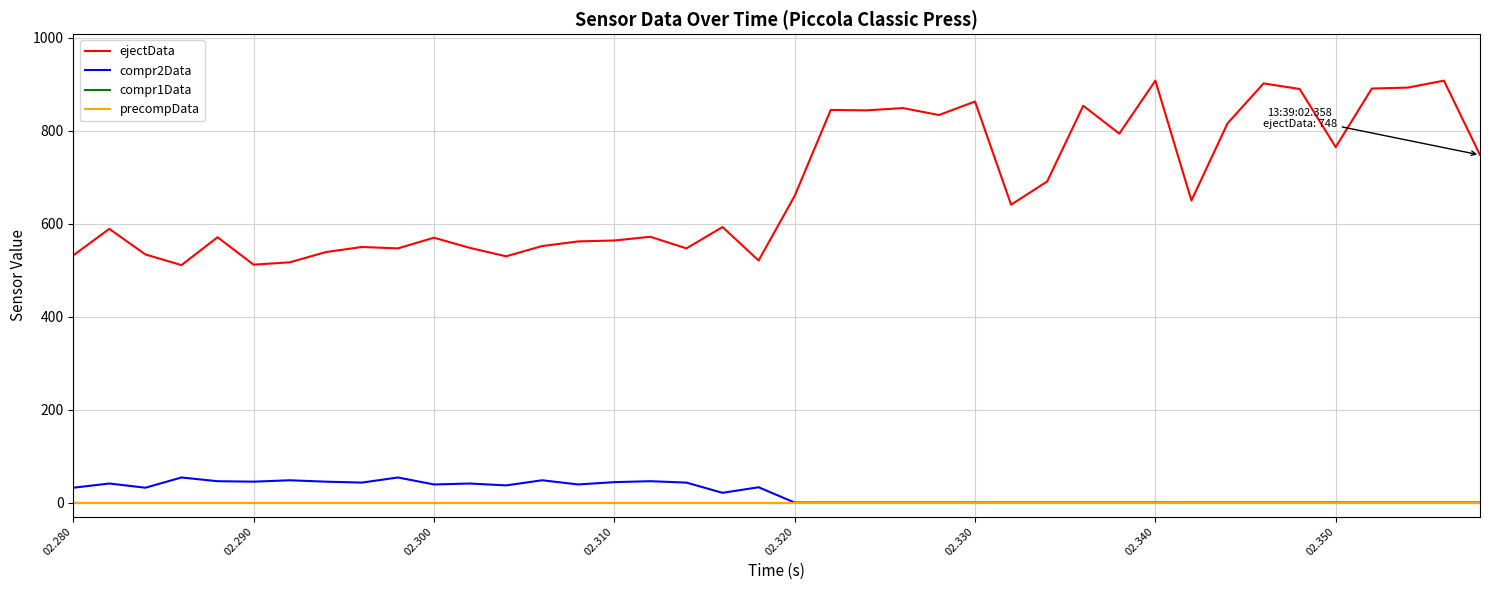

Is this an area chart (filled region under the line)?

No